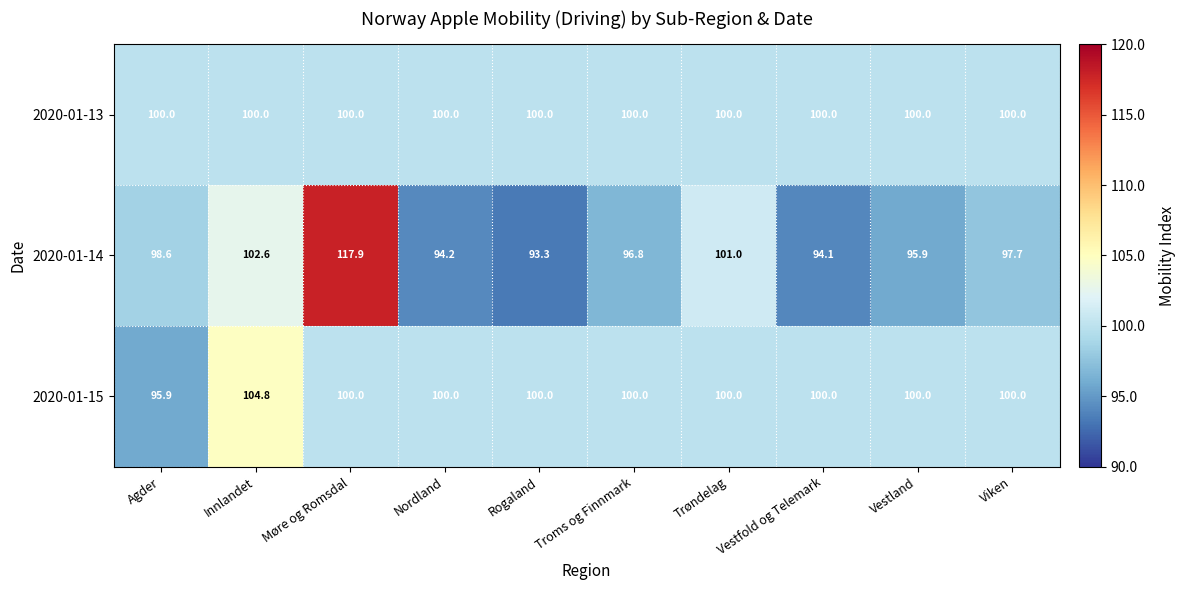

Count the number of categories in the chart.

10